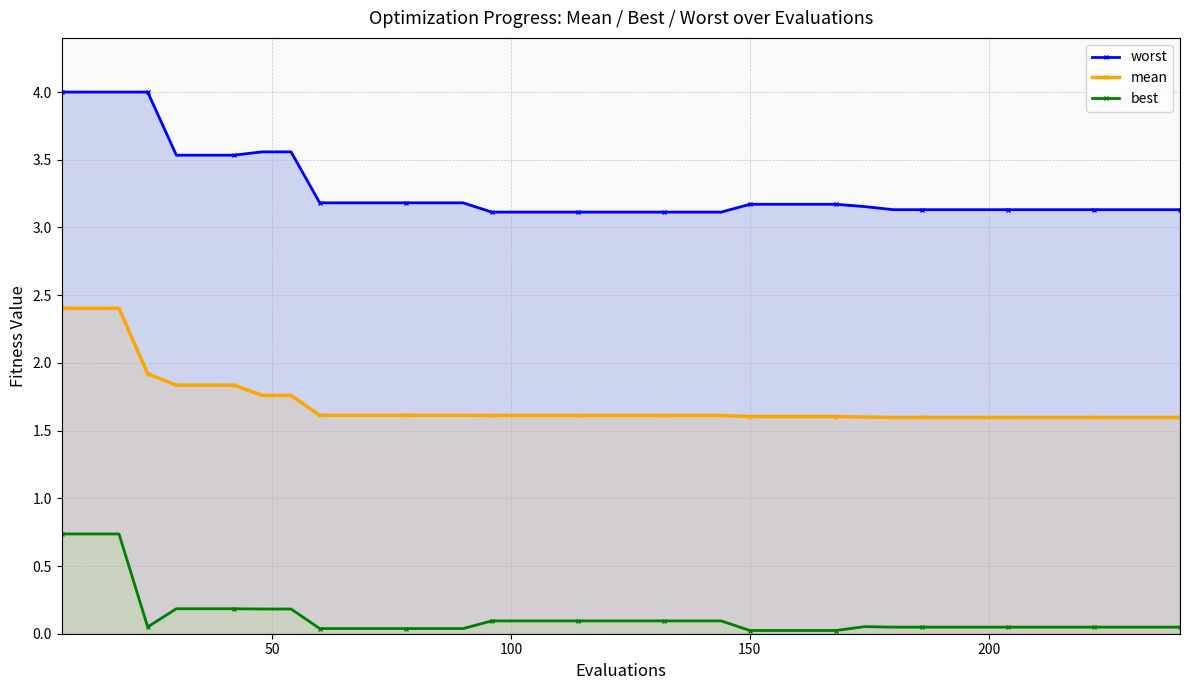

Reading left to right, extract all data points from this chart.

worst: 4.0	4.0	4.0	4.0	3.5	3.5	3.5	3.6	3.6	3.2	3.2	3.2	3.2	3.2	3.2	3.1	3.1	3.1	3.1	3.1	3.1	3.1	3.1	3.1	3.2	3.2	3.2	3.2	3.2	3.1	3.1	3.1	3.1	3.1	3.1	3.1	3.1	3.1	3.1	3.1
mean: 2.4	2.4	2.4	1.9	1.8	1.8	1.8	1.8	1.8	1.6	1.6	1.6	1.6	1.6	1.6	1.6	1.6	1.6	1.6	1.6	1.6	1.6	1.6	1.6	1.6	1.6	1.6	1.6	1.6	1.6	1.6	1.6	1.6	1.6	1.6	1.6	1.6	1.6	1.6	1.6
best: 0.7	0.7	0.7	0.1	0.2	0.2	0.2	0.2	0.2	0.0	0.0	0.0	0.0	0.0	0.0	0.1	0.1	0.1	0.1	0.1	0.1	0.1	0.1	0.1	0.0	0.0	0.0	0.0	0.1	0.0	0.0	0.0	0.0	0.0	0.0	0.0	0.0	0.0	0.0	0.0